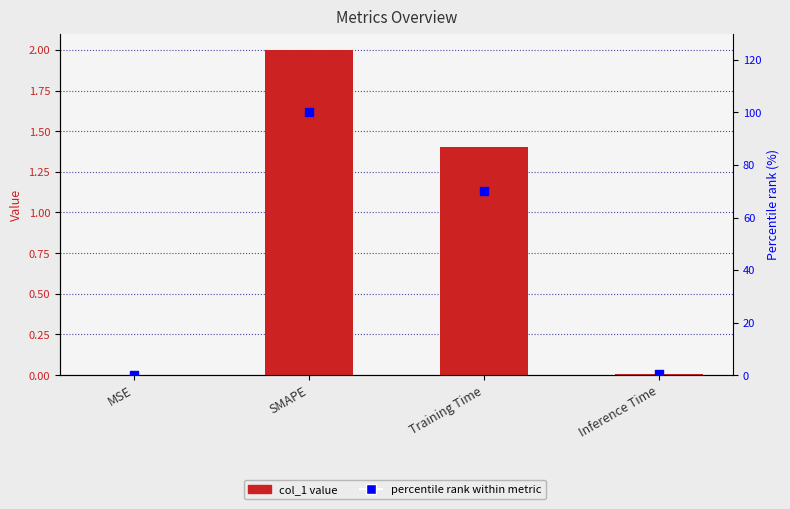

What is the total value across all series at SMAPE?

102.0